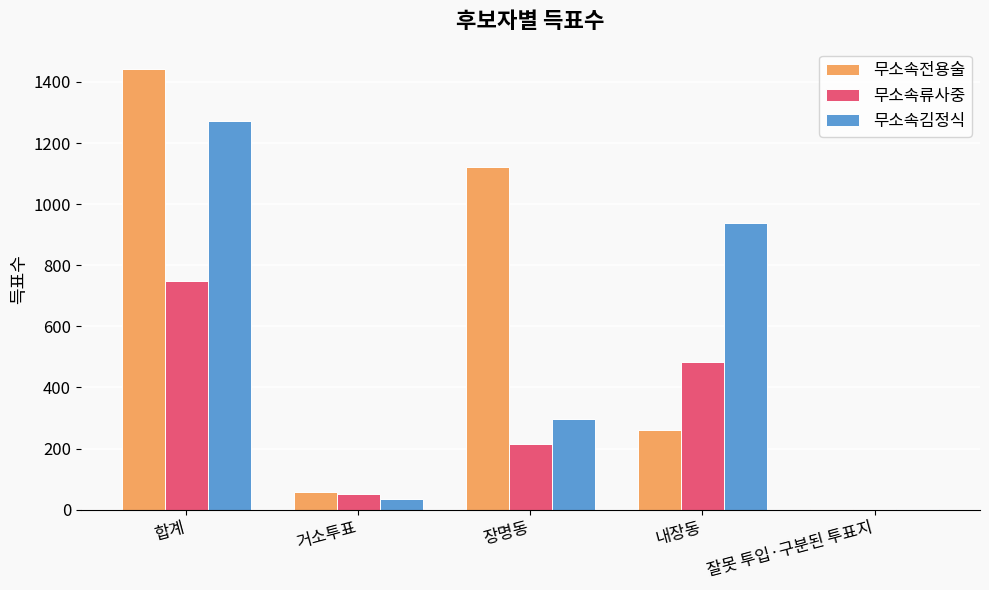

Count the number of data series in this chart.

3